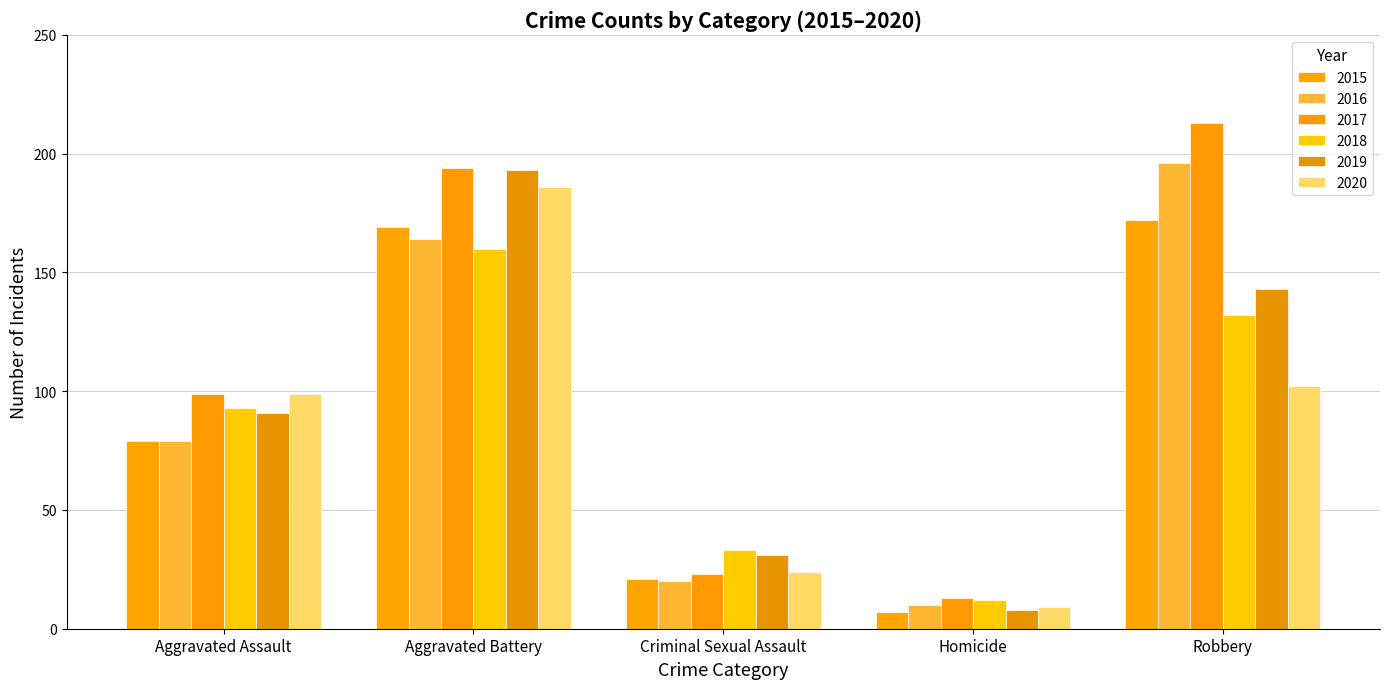

What is the total value across all series at Aggravated Assault?

540